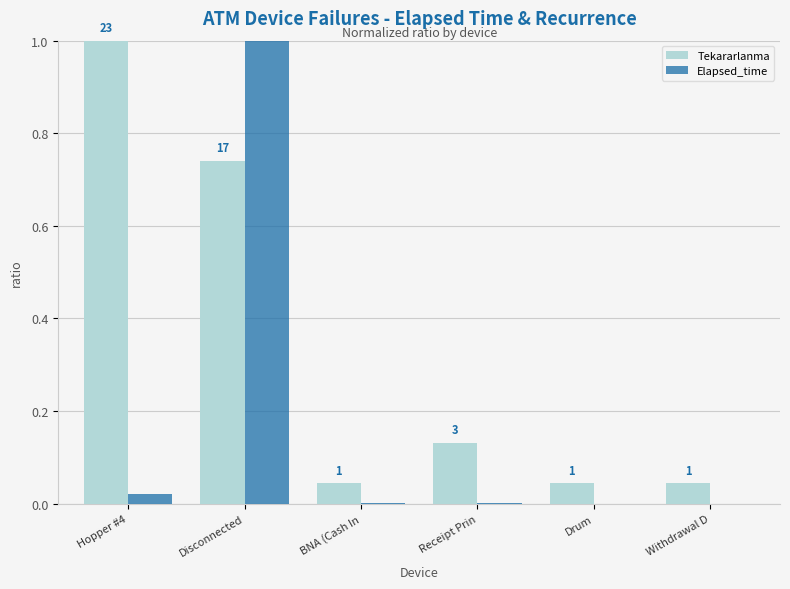

What is the sum of the Tekararlanma values at Hopper #4 and Drum?

1.0